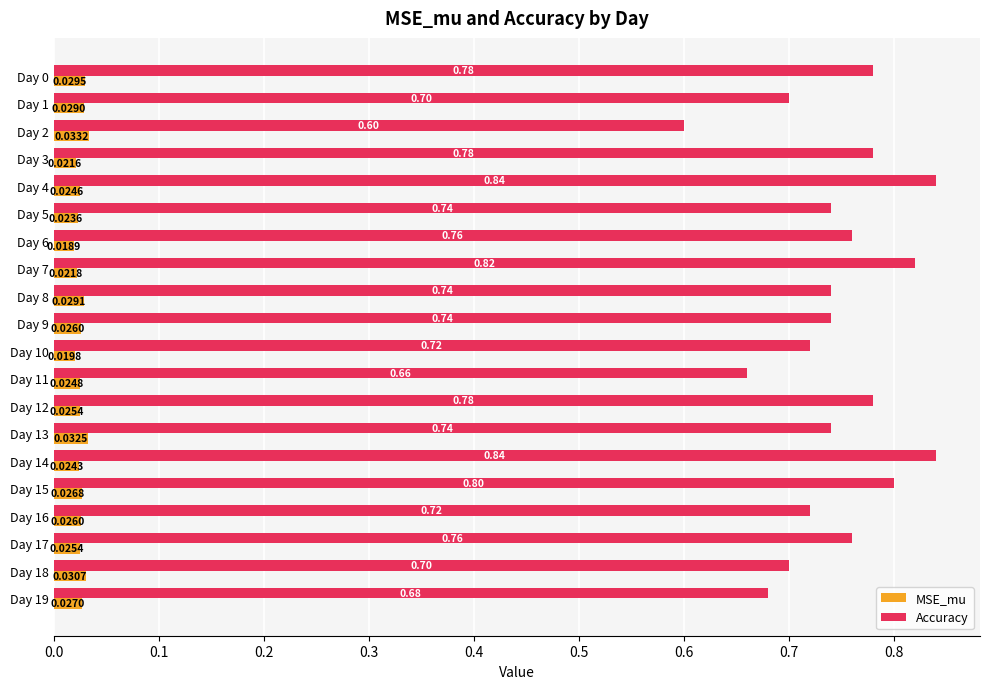

List the series in order of their overall mean, lowest first.

MSE_mu, Accuracy